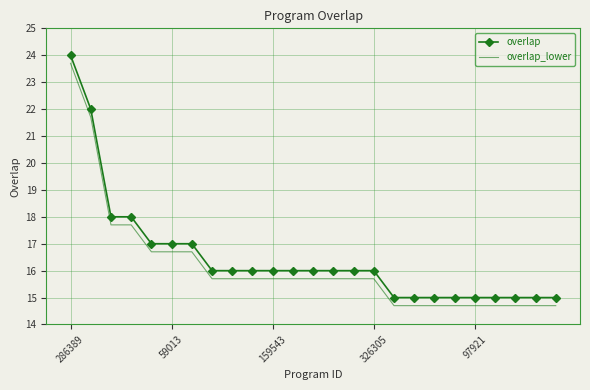

What is the lowest value of the overlap_lower series?

14.7